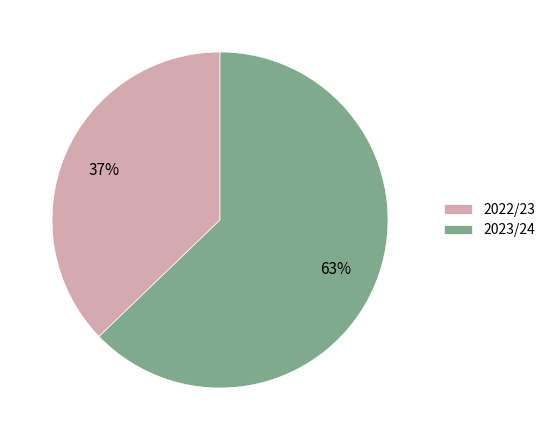

Approximately how many times larger is the value at 2022/23 compared to 2023/24?

0.6